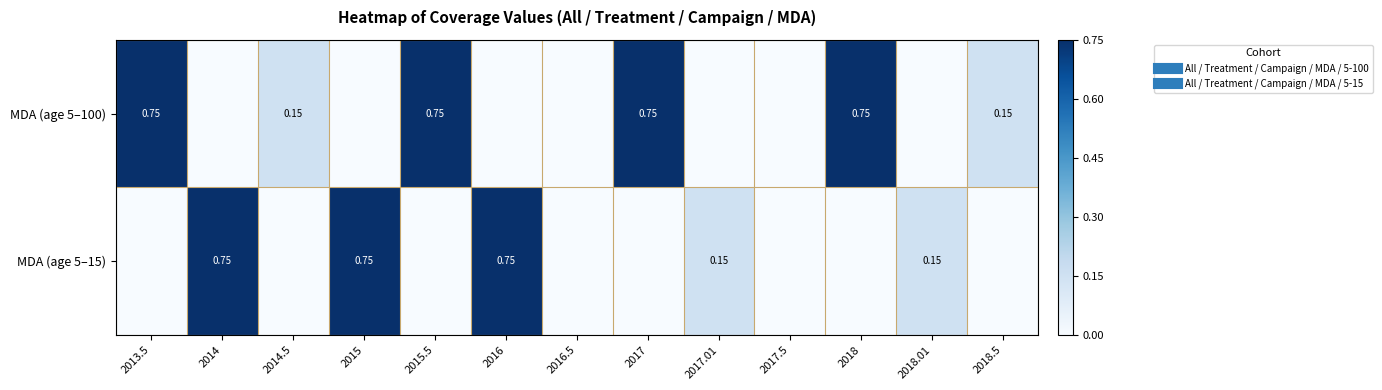

Which series has the largest total across all categories?

MDA (age 5–100)